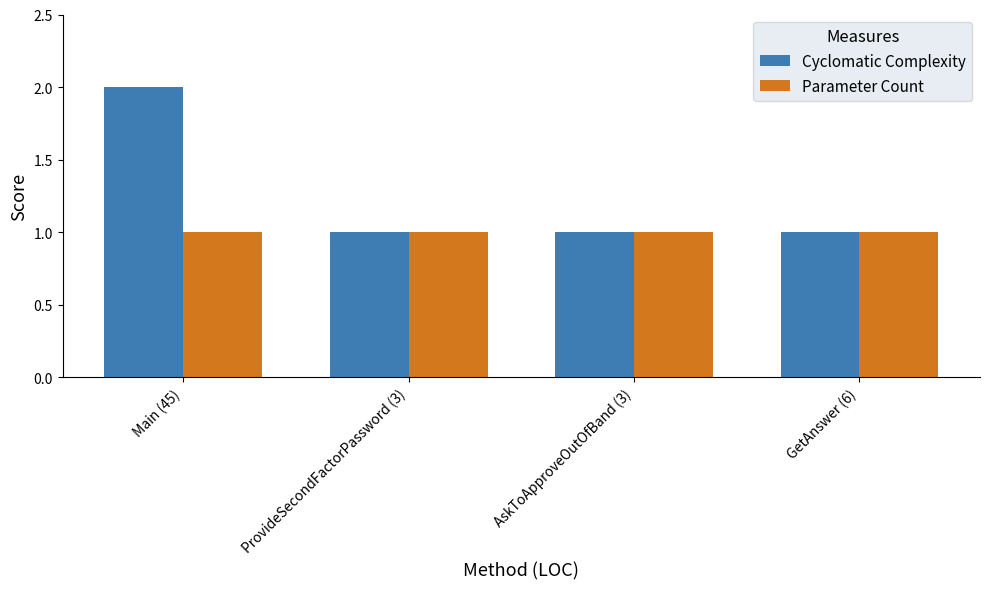

What is the sum of all Cyclomatic Complexity values?

5